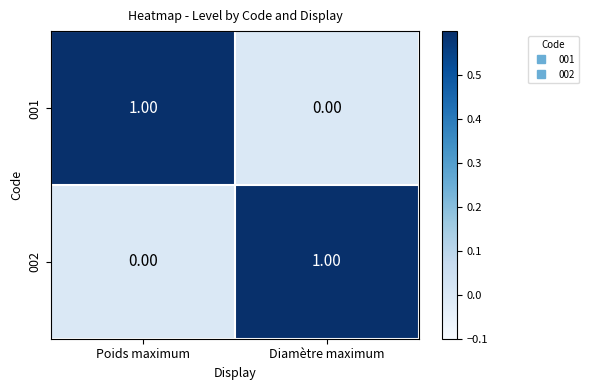

Is the value of 002 at Poids maximum greater than the value of 001 at Poids maximum?

No